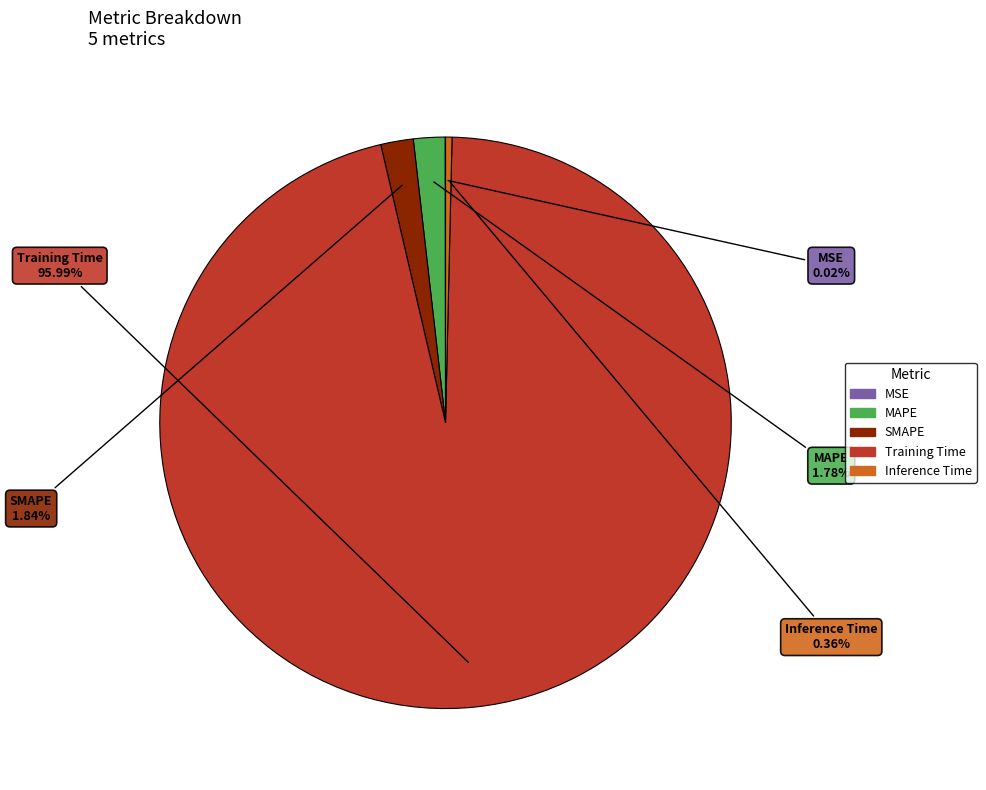

To the nearest percent, what is the average slice percentage?

20%